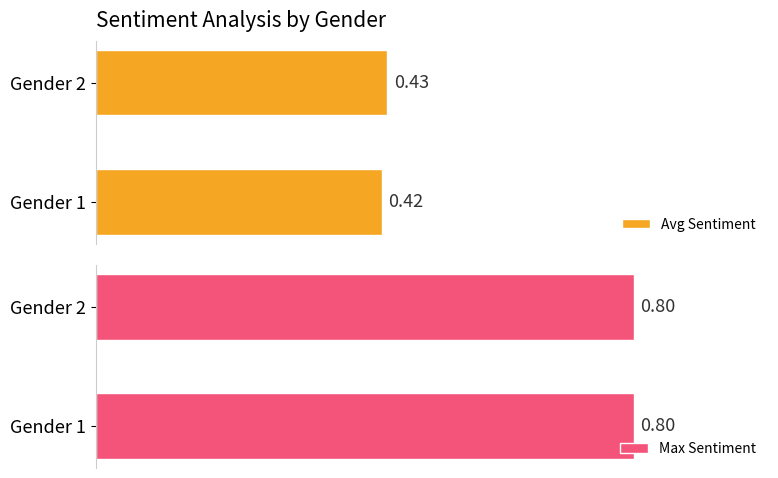

How many groups of bars are there?

2